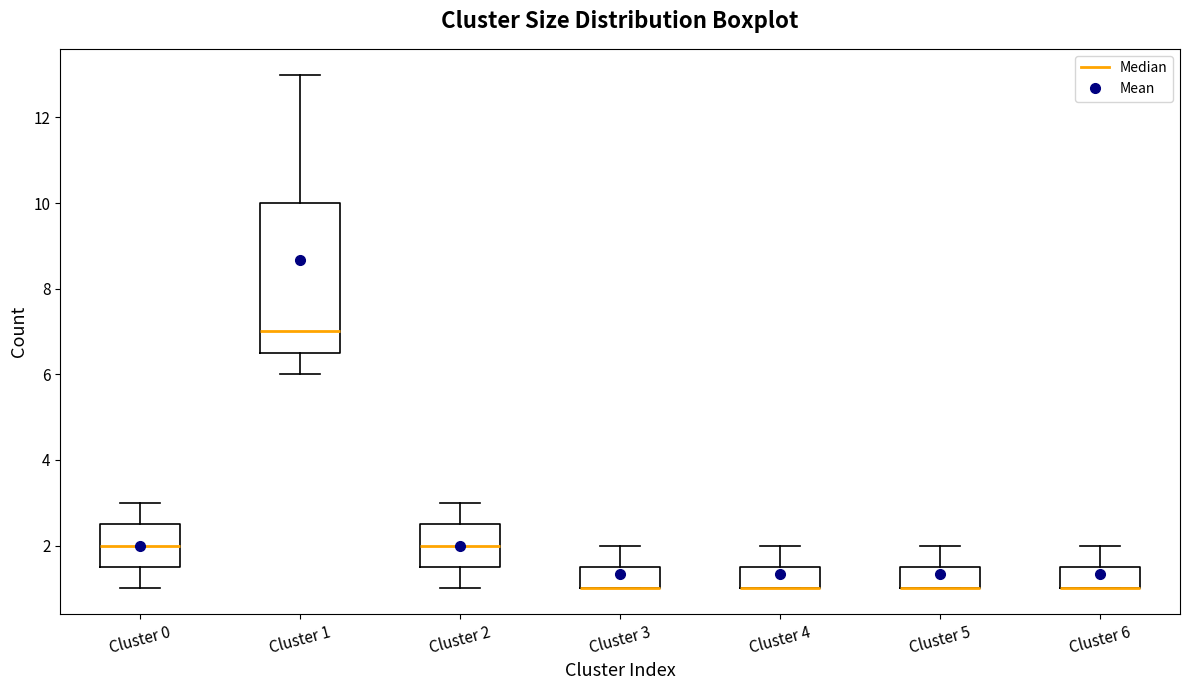

Which box is the tallest, from its lower edge to its upper edge?

Cluster 1